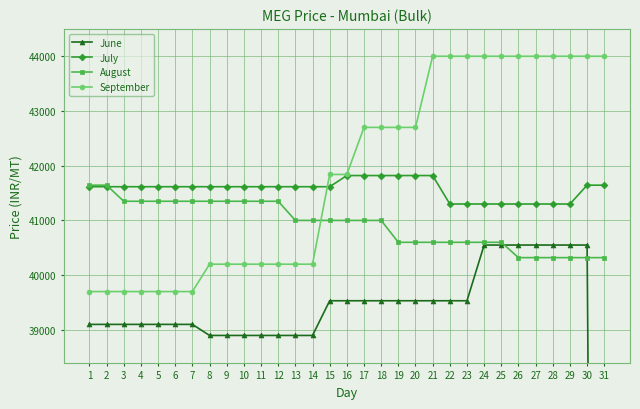

The August series shows 64650 at 20. True or false?

False